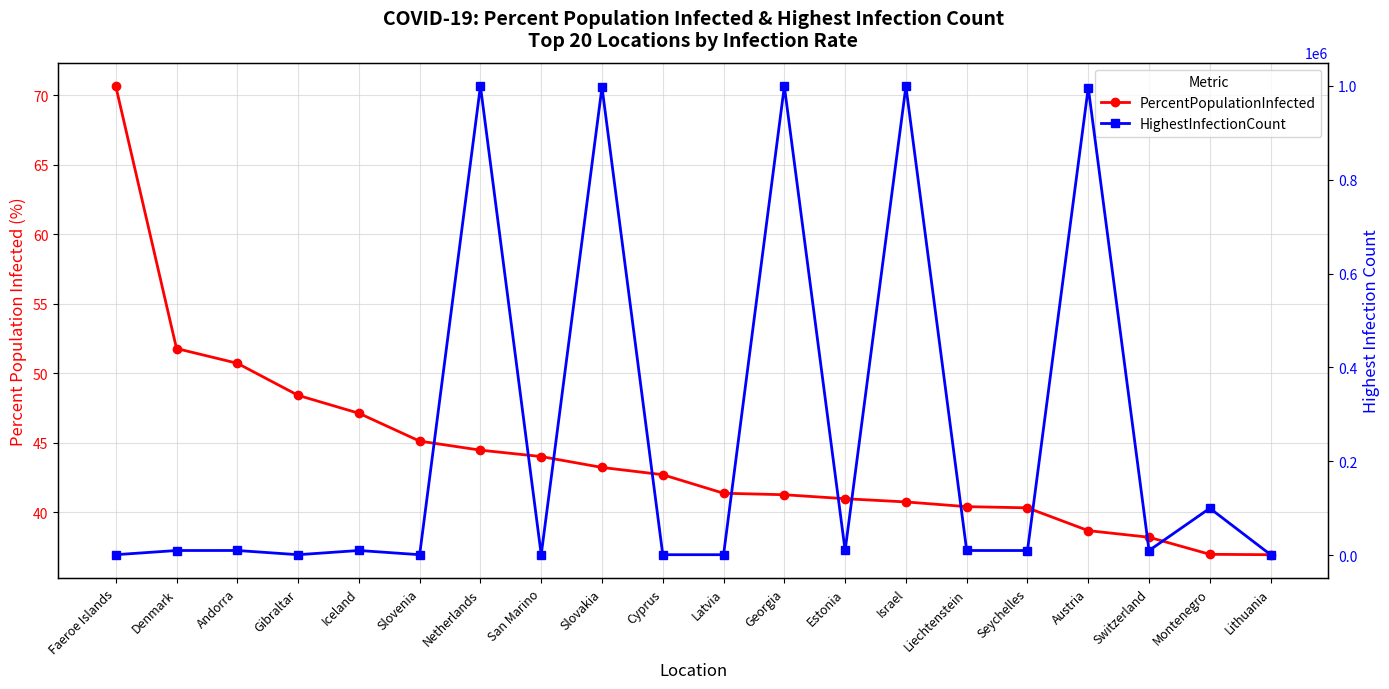

At which label is HighestInfectionCount closest to 500328?

Montenegro